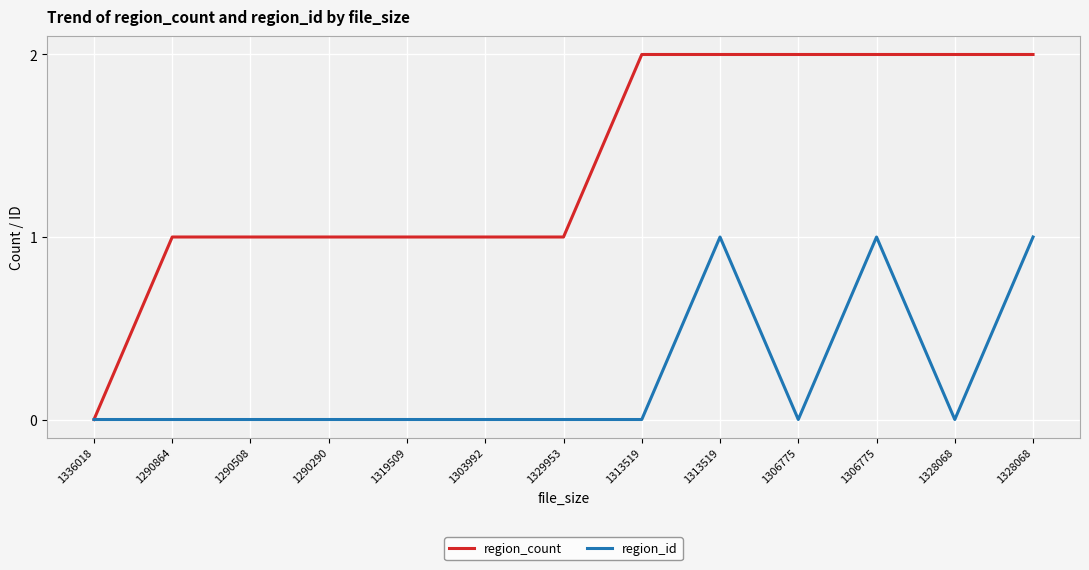

What is the average value of the region_count series?

1